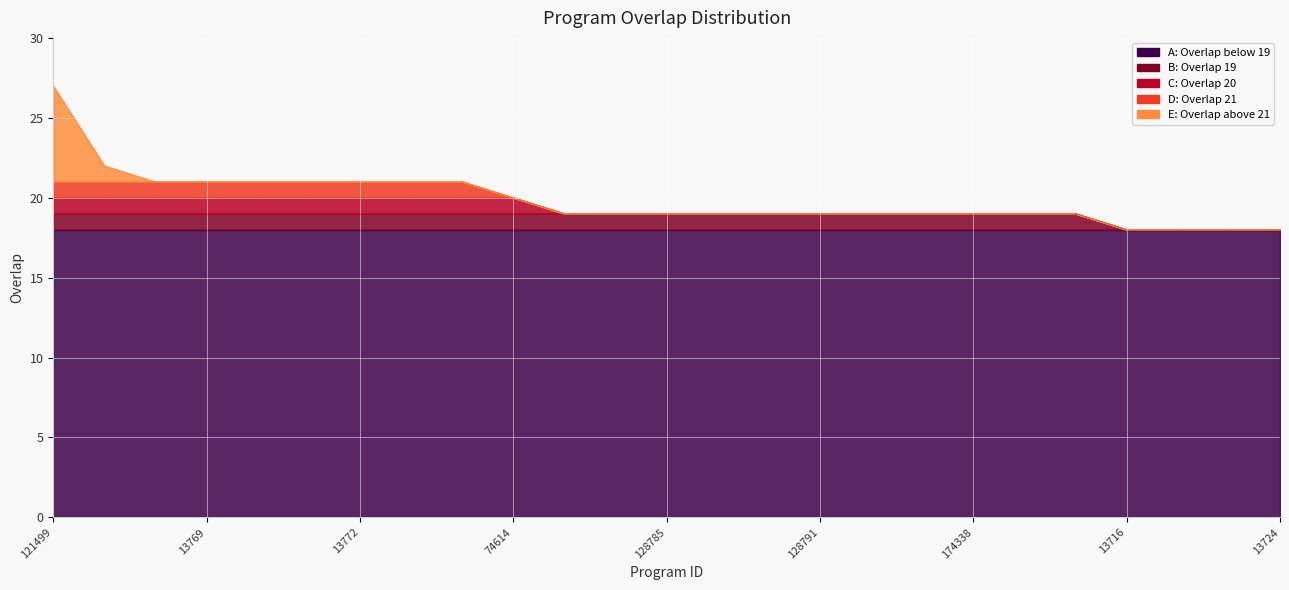

What position from the right is 13769?

22